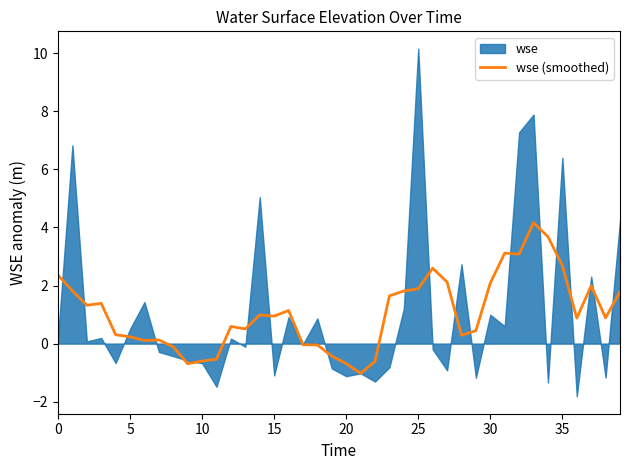

What is the value of the 4th point from the left?

1.4